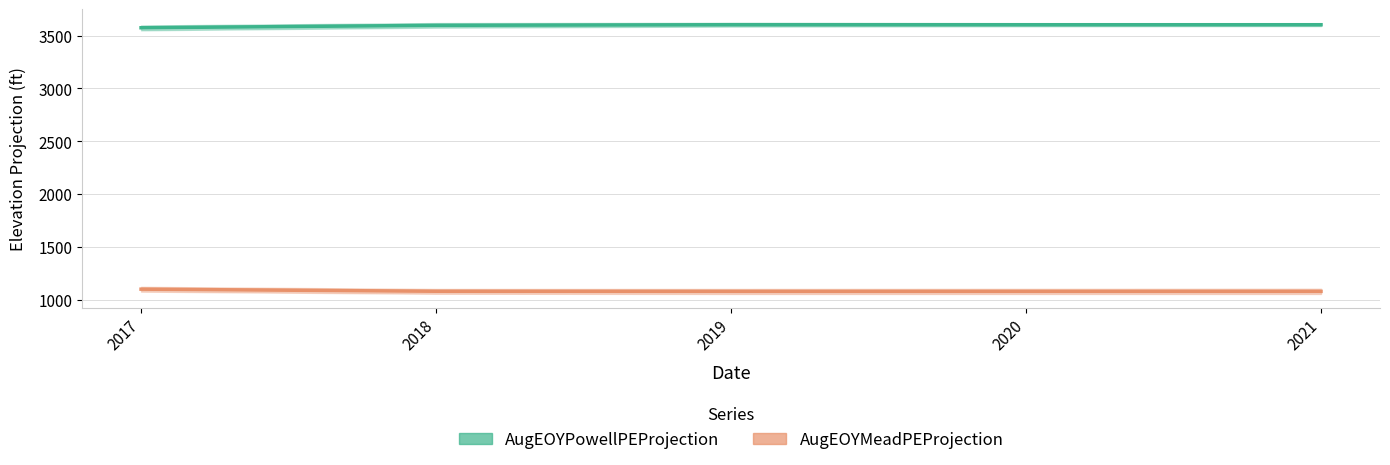

How many values in the AugEOYPowellPEProjection series exceed 3602?

3